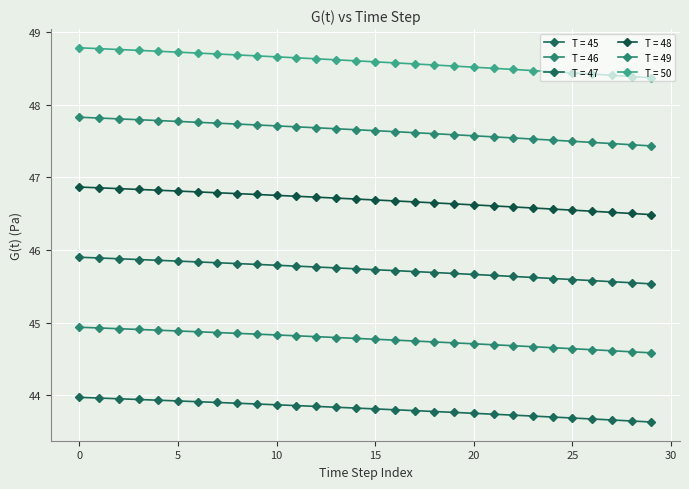

Reading left to right, list all the values displayed in this chart.

T = 45: 44.0	44.0	44.0	43.9	43.9	43.9	43.9	43.9	43.9	43.9	43.9	43.9	43.8	43.8	43.8	43.8	43.8	43.8	43.8	43.8	43.8	43.7	43.7	43.7	43.7	43.7	43.7	43.7	43.6	43.6
T = 46: 44.9	44.9	44.9	44.9	44.9	44.9	44.9	44.9	44.9	44.8	44.8	44.8	44.8	44.8	44.8	44.8	44.8	44.7	44.7	44.7	44.7	44.7	44.7	44.7	44.7	44.6	44.6	44.6	44.6	44.6
T = 47: 45.9	45.9	45.9	45.9	45.9	45.8	45.8	45.8	45.8	45.8	45.8	45.8	45.8	45.8	45.7	45.7	45.7	45.7	45.7	45.7	45.7	45.7	45.6	45.6	45.6	45.6	45.6	45.6	45.5	45.5
T = 48: 46.9	46.9	46.8	46.8	46.8	46.8	46.8	46.8	46.8	46.8	46.8	46.7	46.7	46.7	46.7	46.7	46.7	46.7	46.6	46.6	46.6	46.6	46.6	46.6	46.6	46.5	46.5	46.5	46.5	46.5
T = 49: 47.8	47.8	47.8	47.8	47.8	47.8	47.8	47.7	47.7	47.7	47.7	47.7	47.7	47.7	47.7	47.6	47.6	47.6	47.6	47.6	47.6	47.6	47.5	47.5	47.5	47.5	47.5	47.5	47.4	47.4
T = 50: 48.8	48.8	48.8	48.7	48.7	48.7	48.7	48.7	48.7	48.7	48.7	48.6	48.6	48.6	48.6	48.6	48.6	48.6	48.5	48.5	48.5	48.5	48.5	48.5	48.5	48.4	48.4	48.4	48.4	48.4